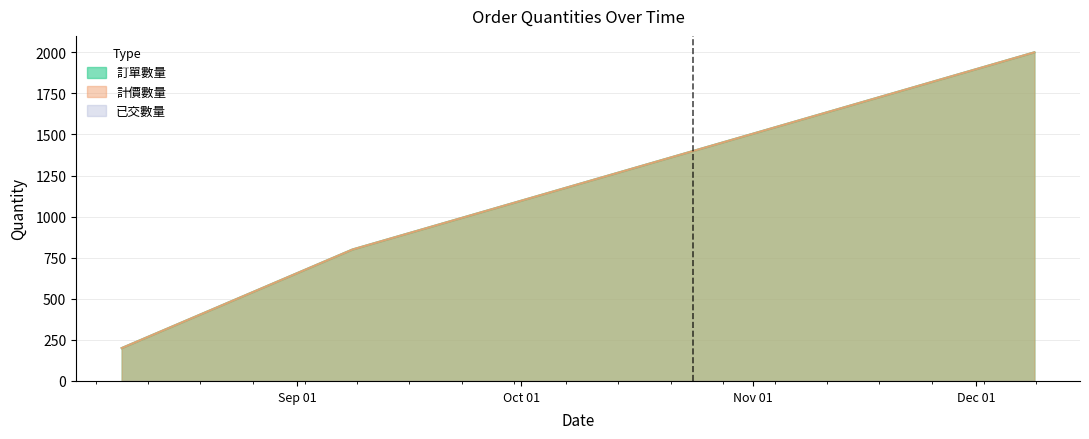

Between 2019-12-08 18:16:42 and 2019-09-08 09:11:36, which is larger?

2019-12-08 18:16:42